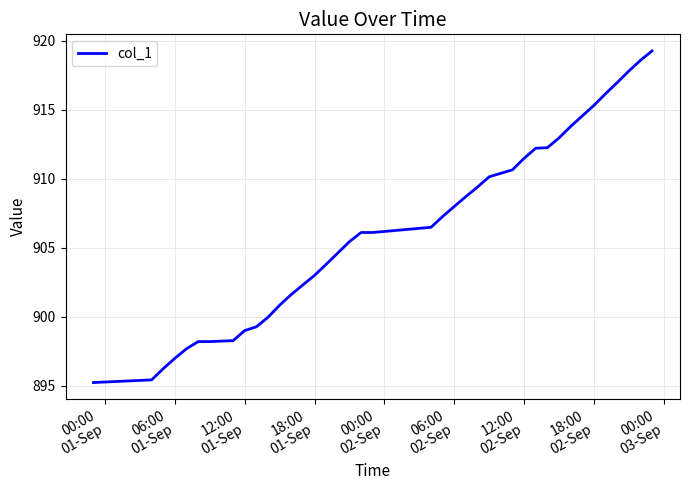

What is the difference between the maximum and minimum values?

24.0